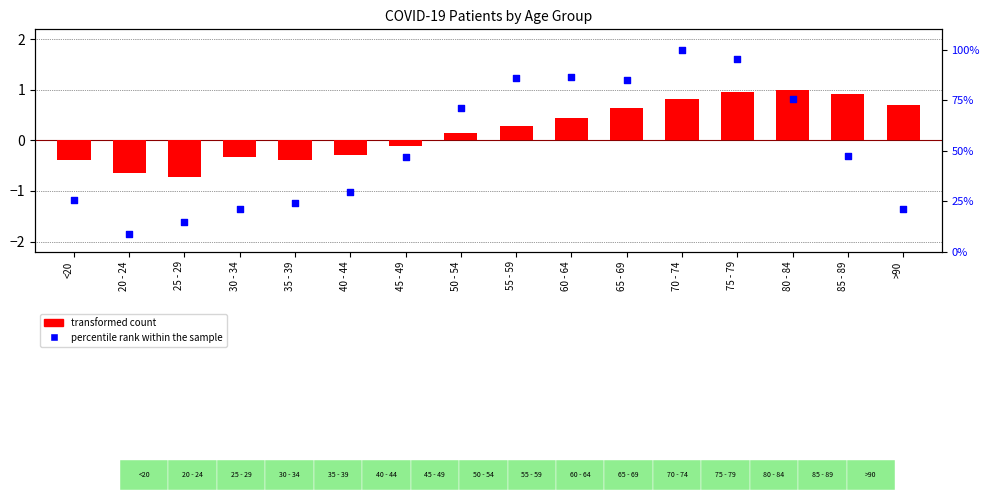

At which category is the sum across all series the highest?

70 - 74